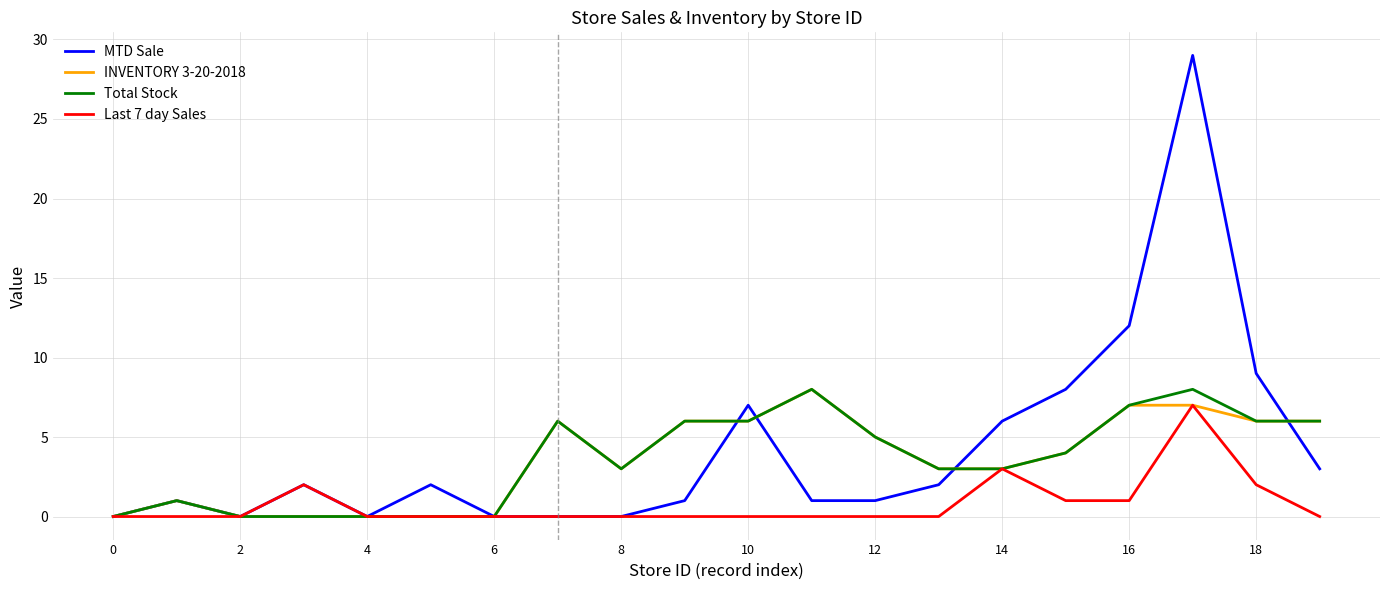

Which series has the widest spread of values?

MTD Sale